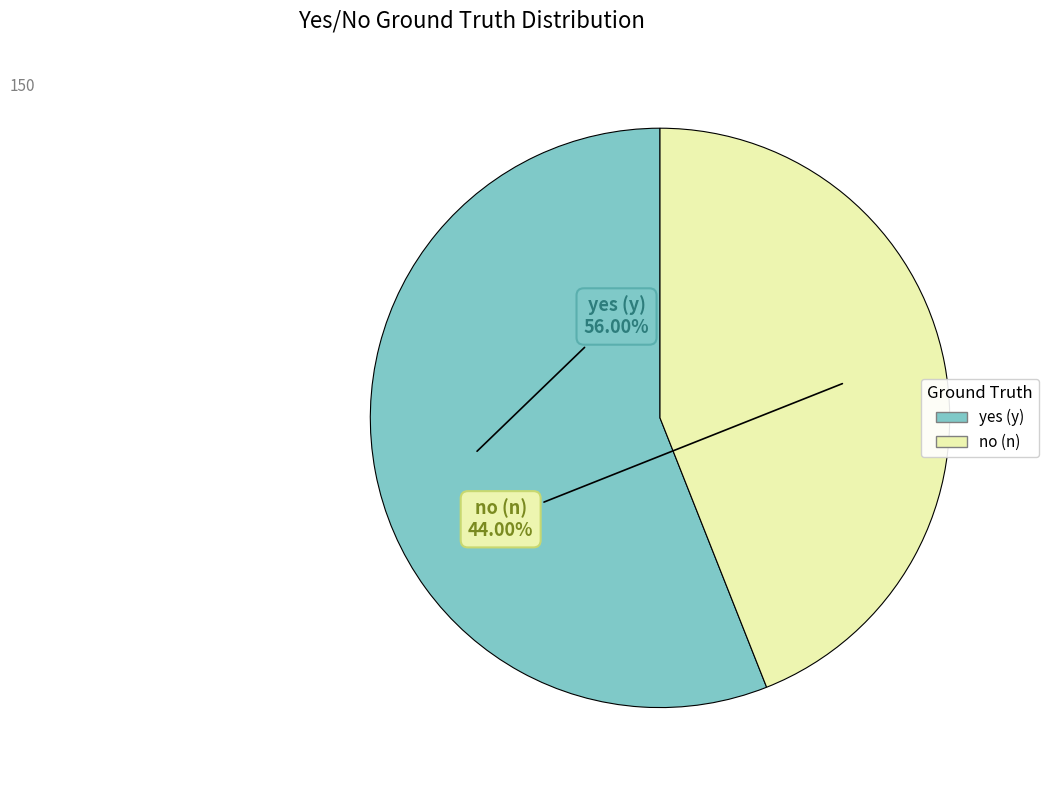

What is the smallest slice in the pie chart?

no (n)